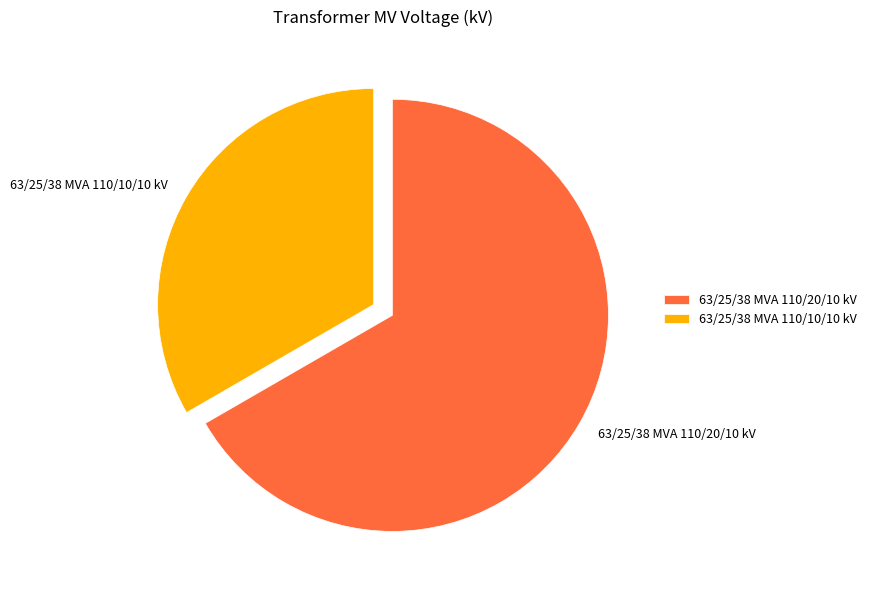

Count the number of slices in the pie.

2